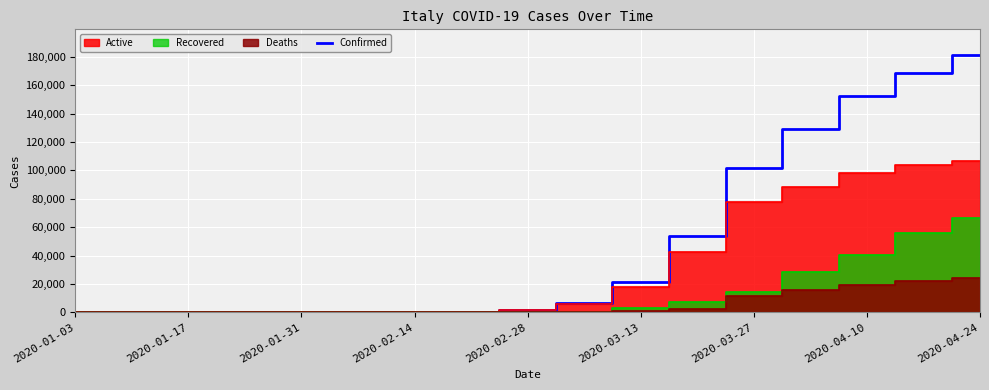

What is the value of the 8th point from the left?

157